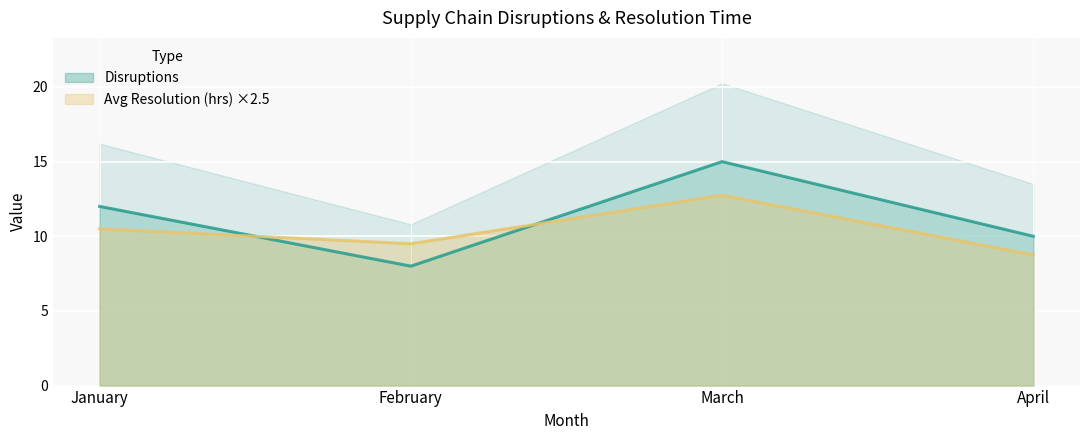

Count the Disruptions values in the range 10 to 15.

3